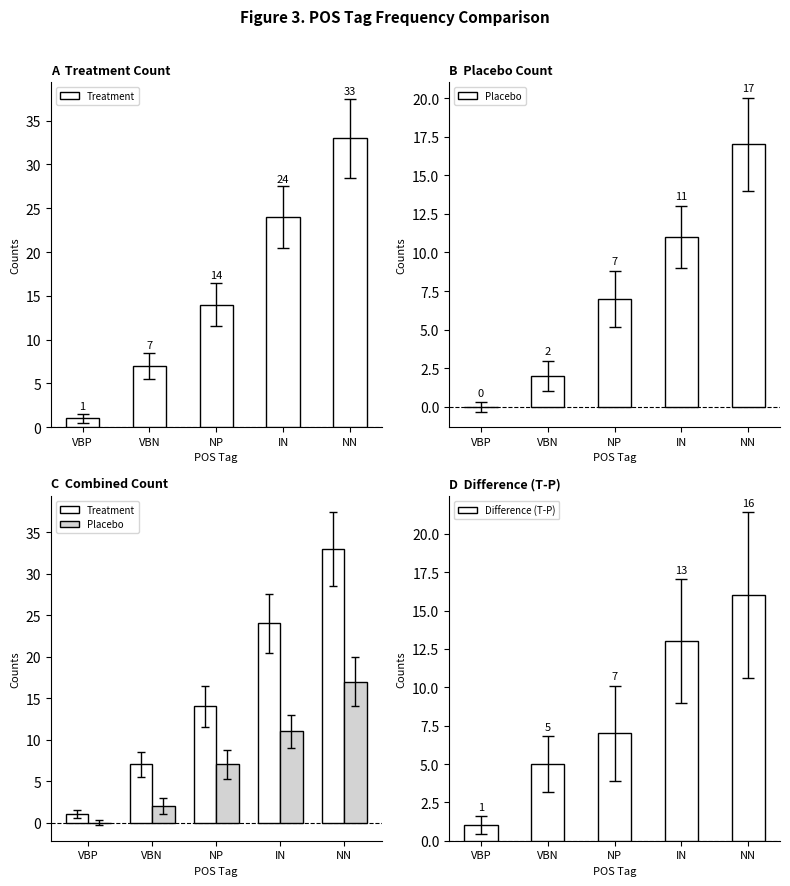

Rank the series by their maximum value, from highest to lowest.

Treatment, Placebo, Difference (T-P)